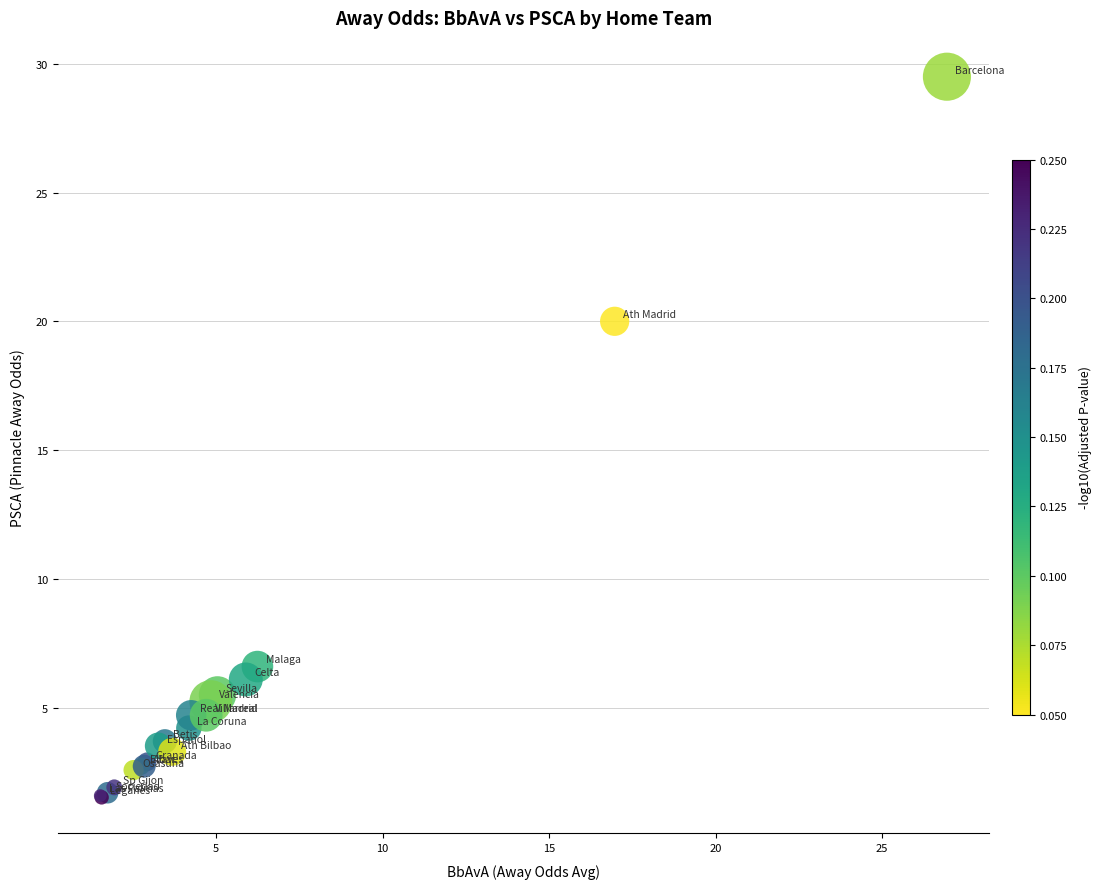

What Y value in the scatter plot is closest to 15?

20.0